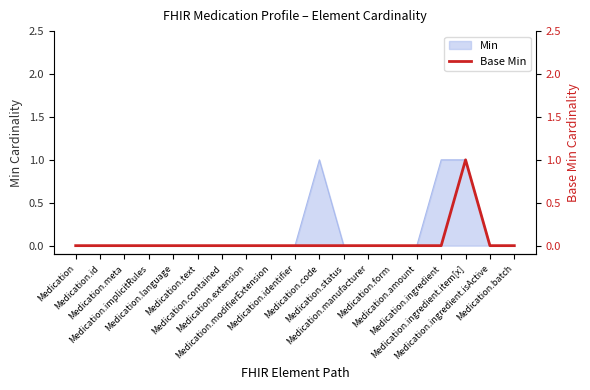

Does the chart display data point markers on the line(s)?

No